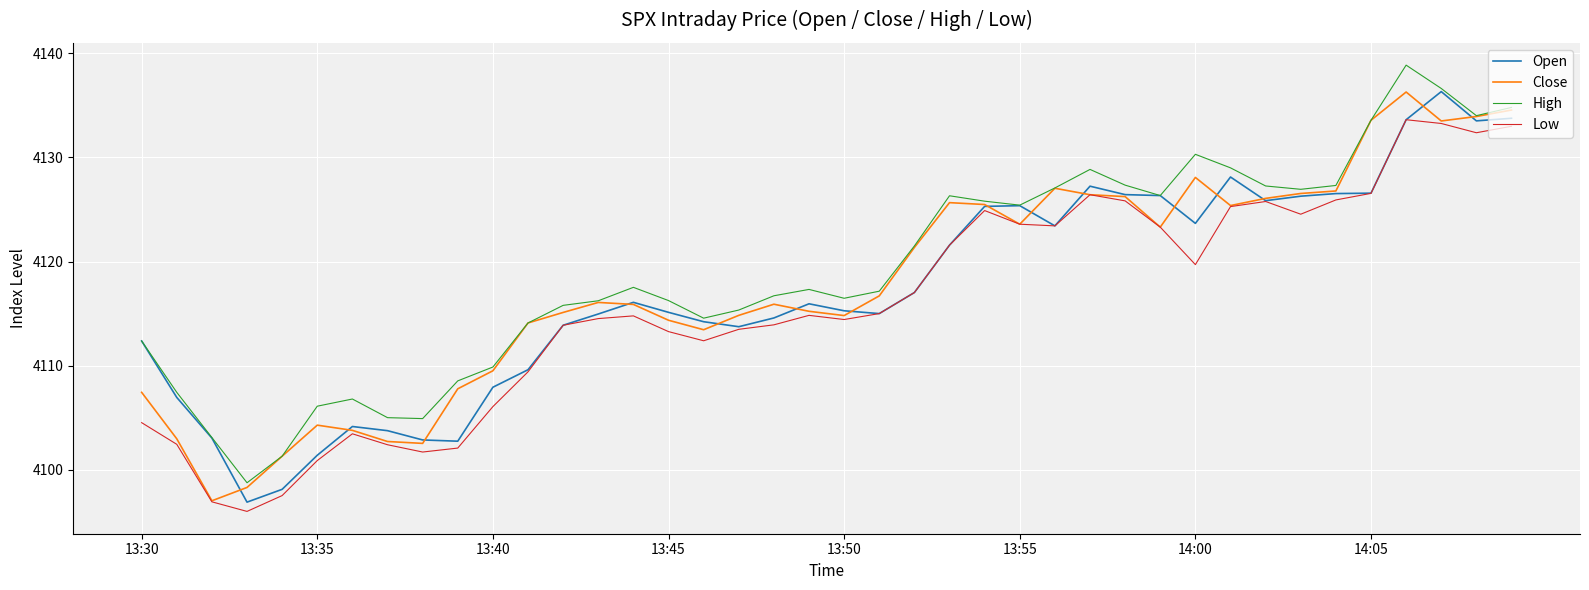

What is the minimum value shown in the chart?

4096.0